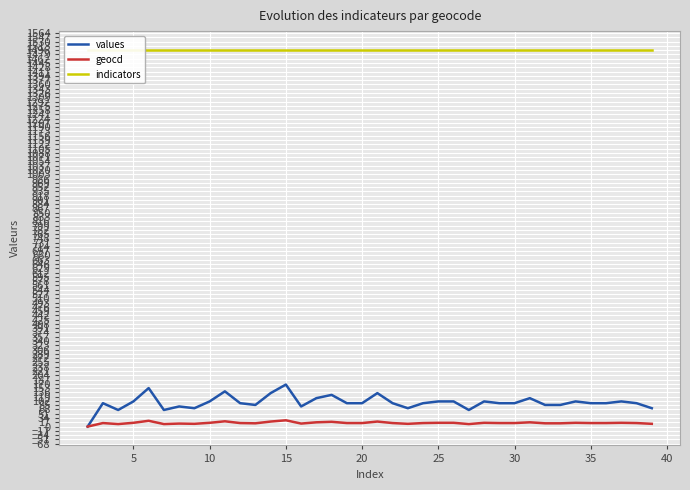

At how many categories does at least one series exceed 746?

38